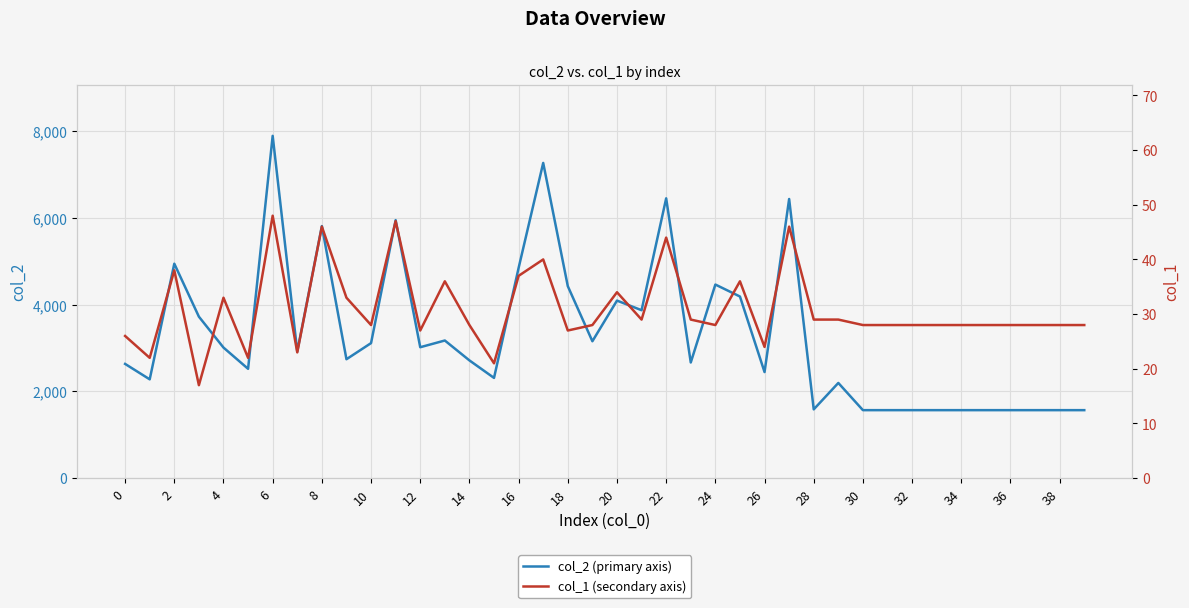

At which label does col_2 (primary axis) reach its minimum?

30